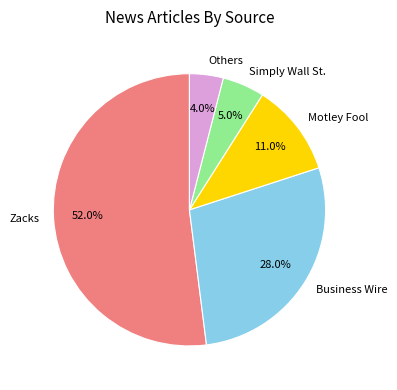

Between Others and Business Wire, which is larger?

Business Wire